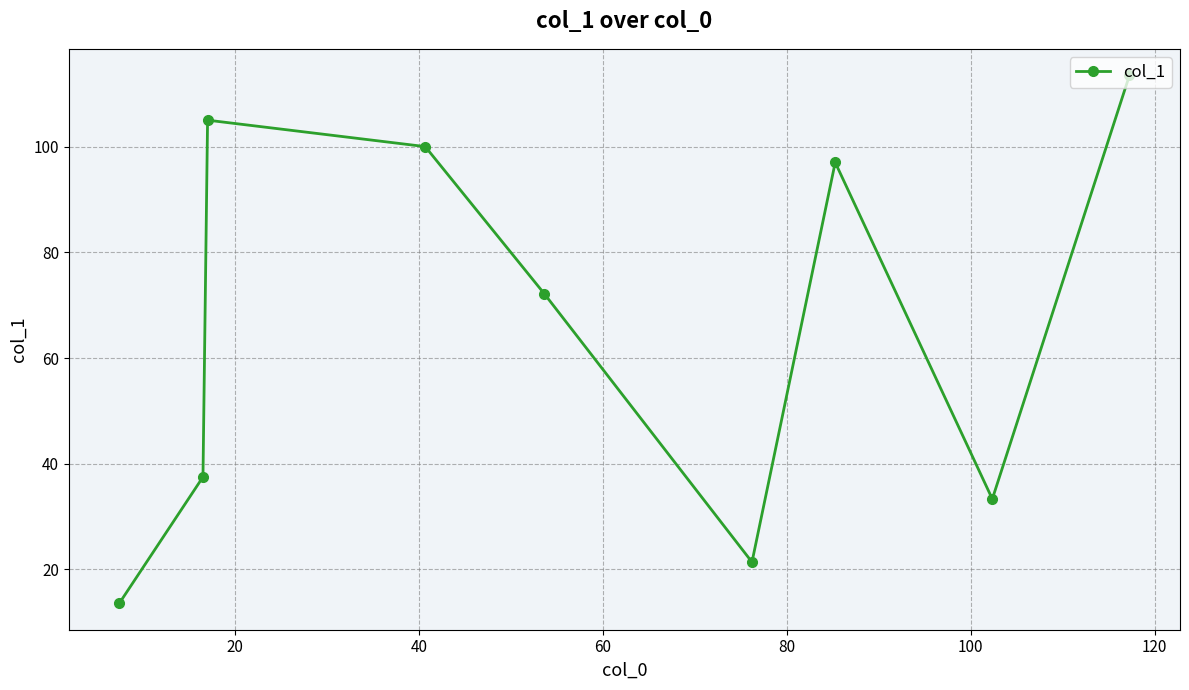

What is the difference between the second highest and second lowest values?

83.6